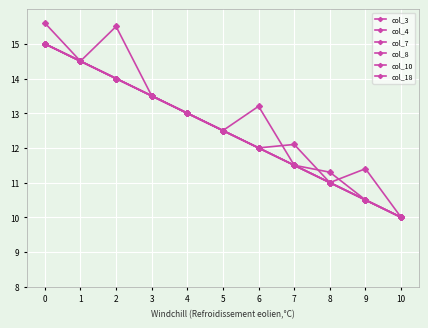

Count the number of categories in the chart.

11